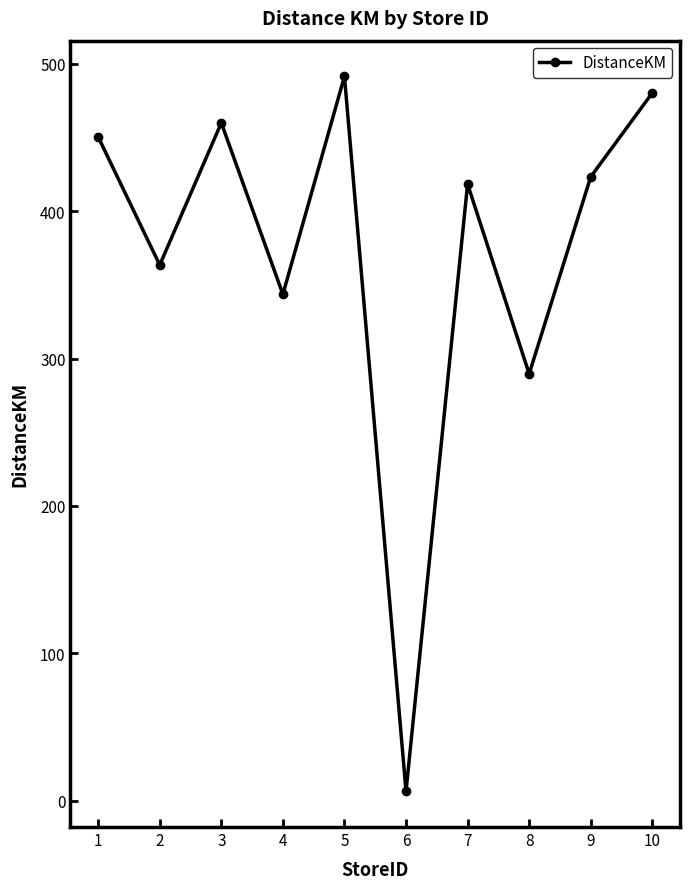

True or false: the data shows 491.5 at 5.

True